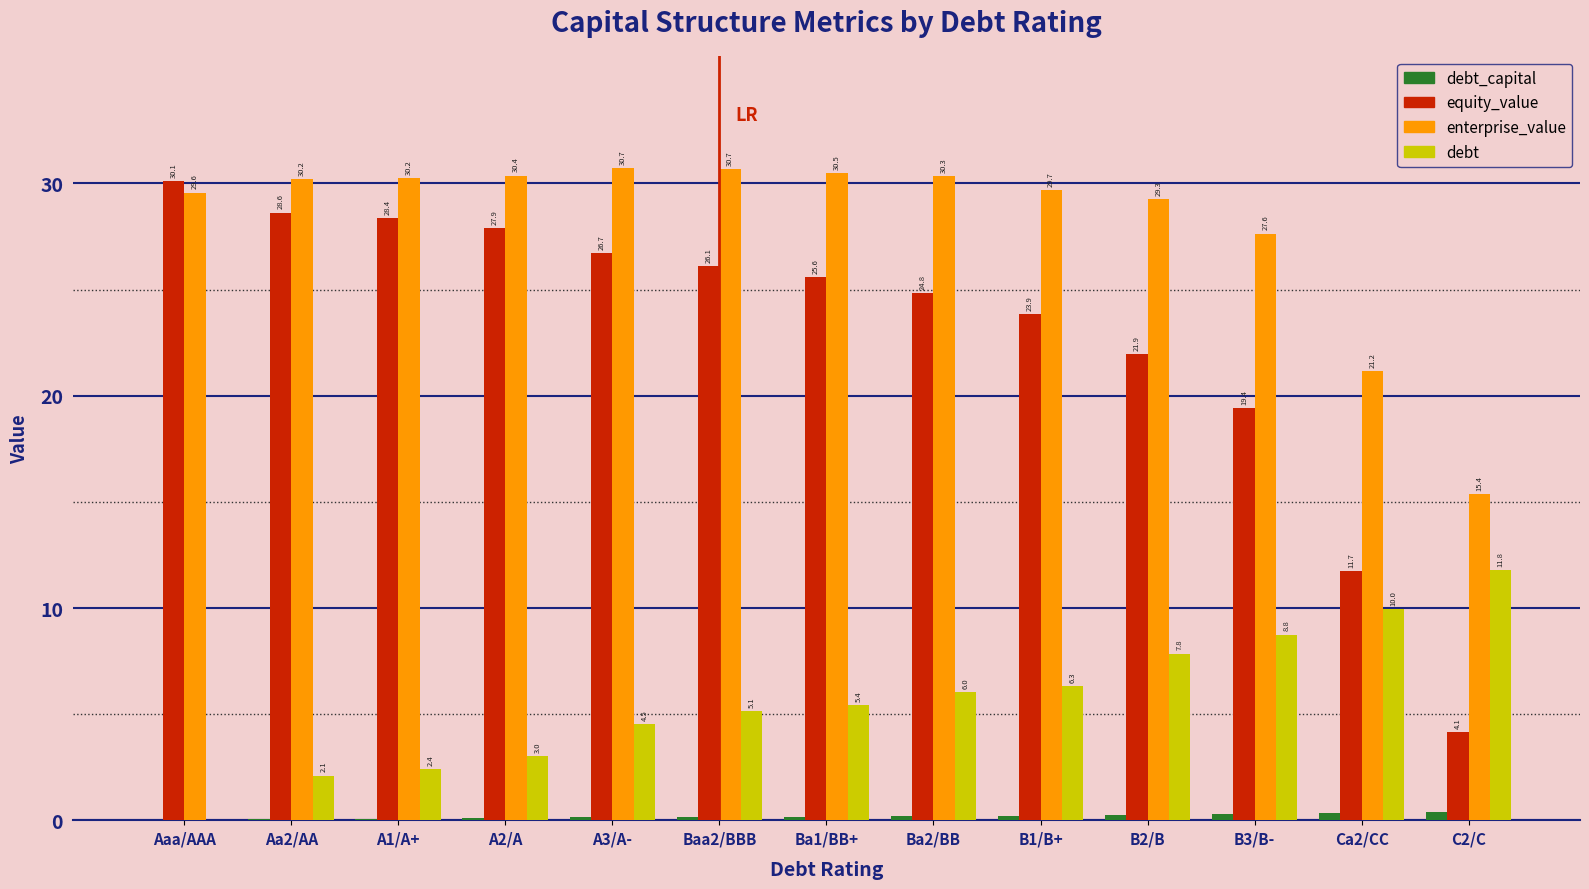

How many groups of bars are there?

13